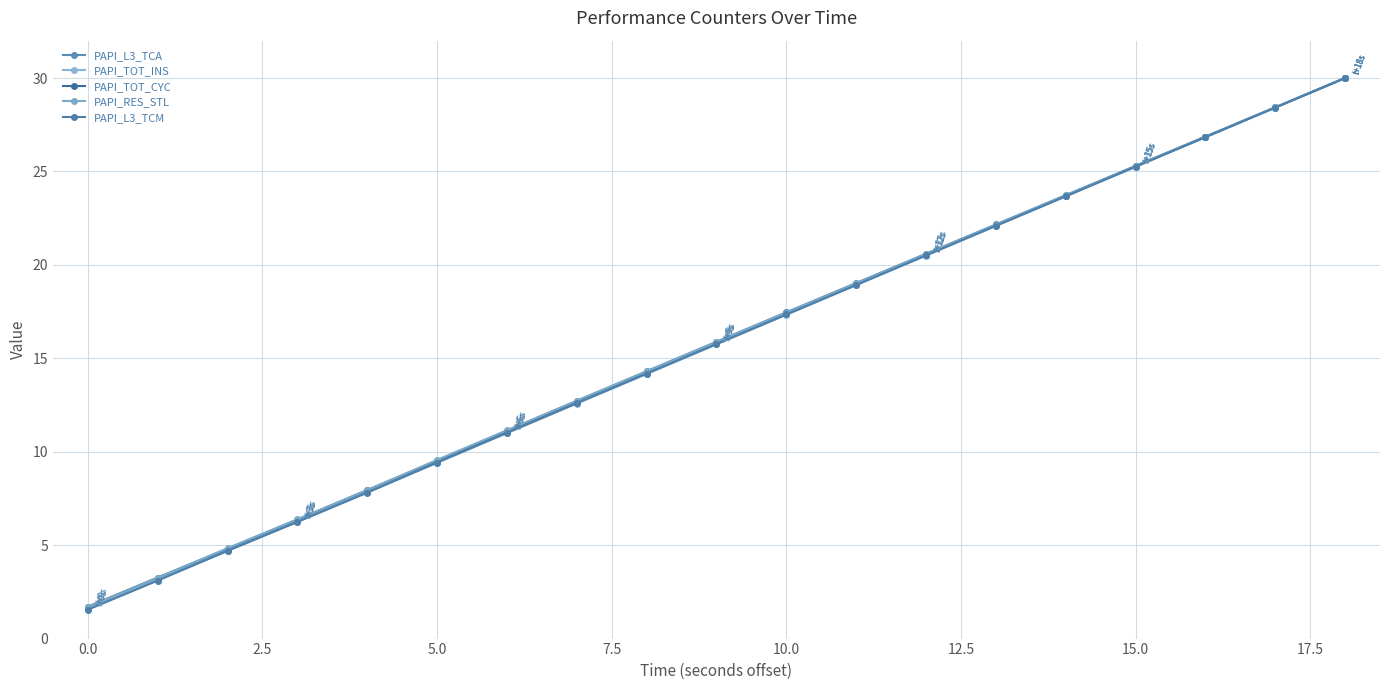

What are all the series names shown in the legend?

PAPI_L3_TCA, PAPI_TOT_INS, PAPI_TOT_CYC, PAPI_RES_STL, PAPI_L3_TCM